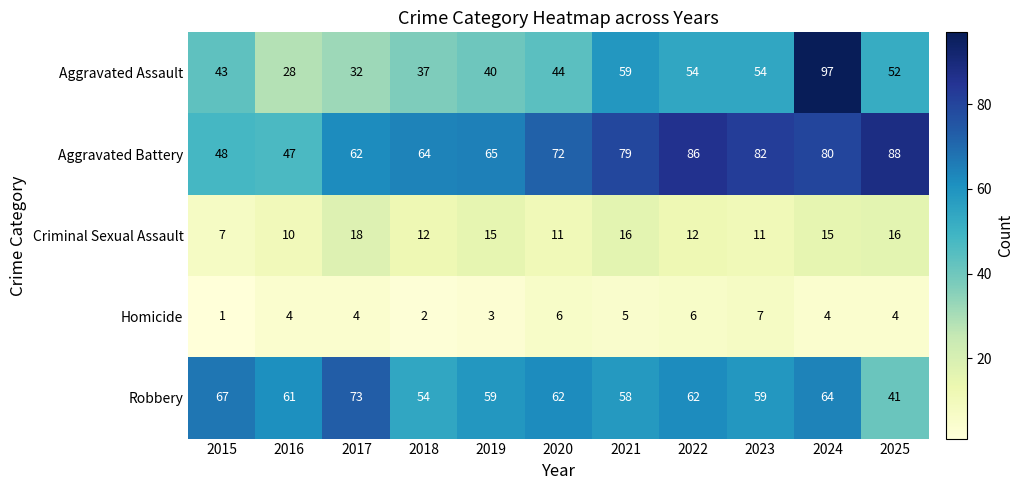

Is it true that Homicide equals 2 at 2017?

False